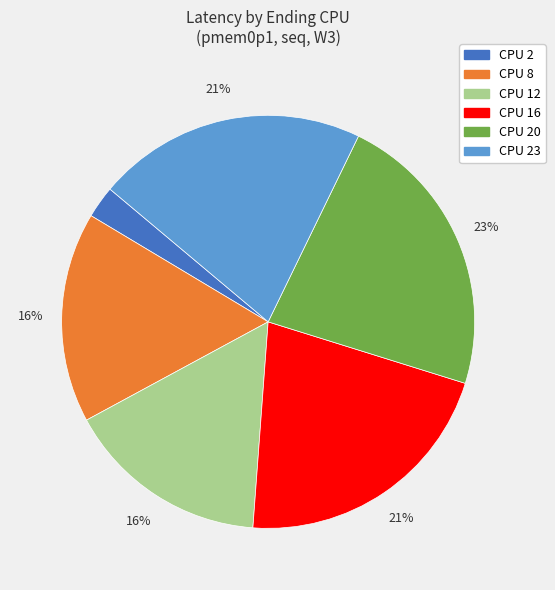

How many segments does this pie chart have?

6